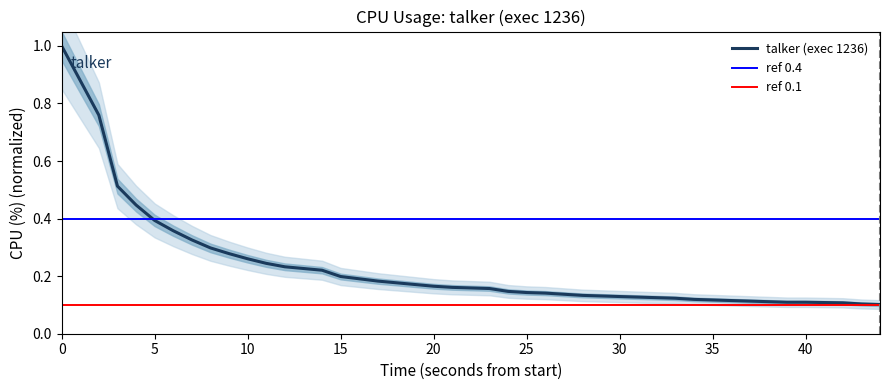

Count the number of data series in this chart.

1